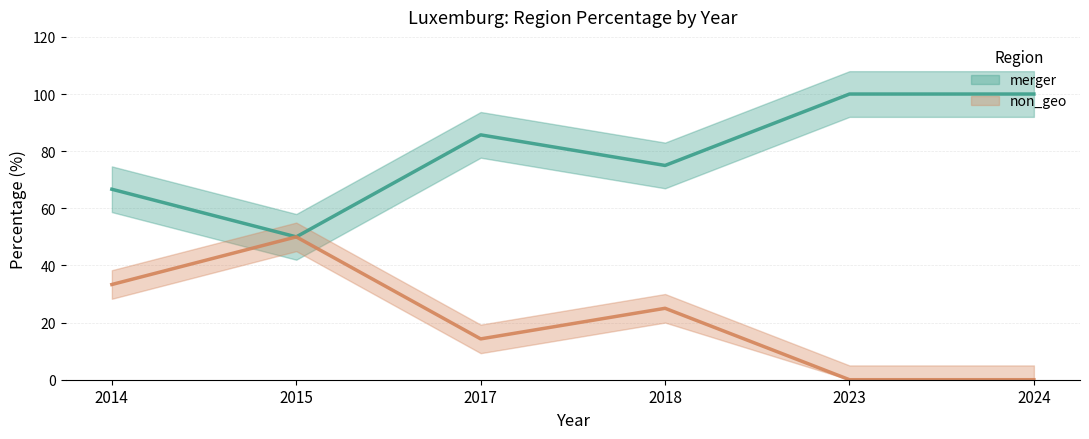

Between 2017 and 2014, which is larger?

2017